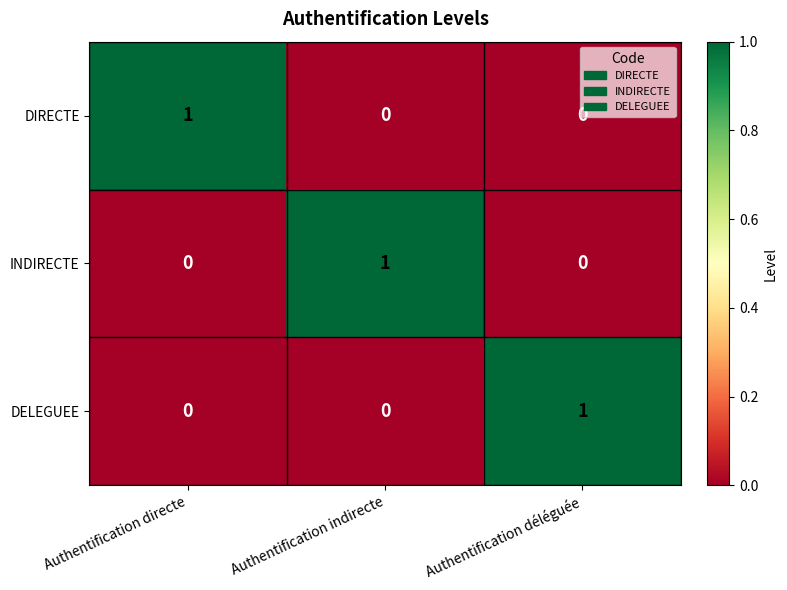

How many categories are shown in the chart?

3